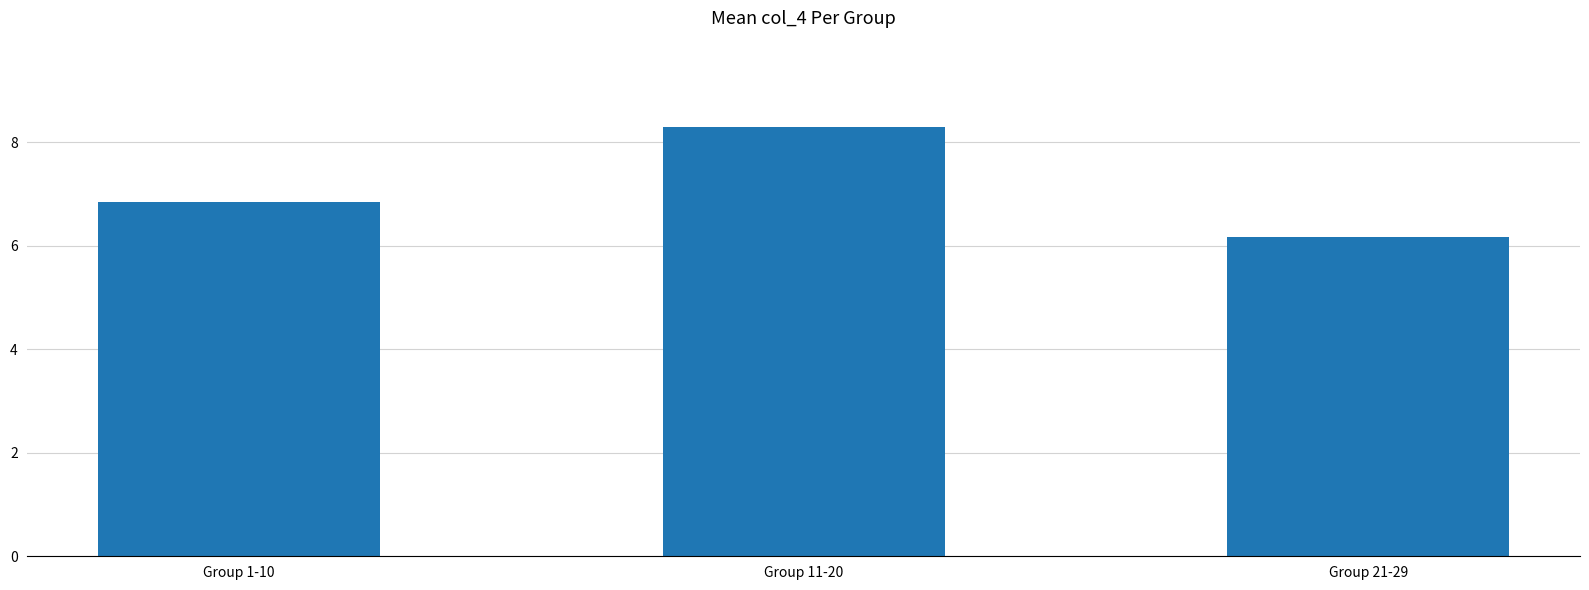

What is the value of the 1st bar from the left?

6.8